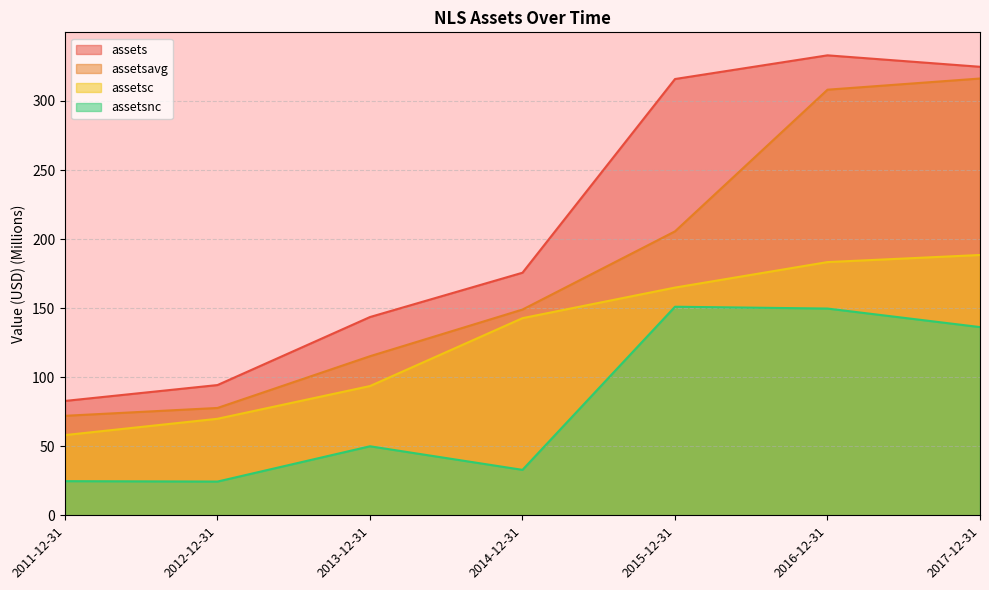

At which label does assetsavg reach its minimum?

2011-12-31